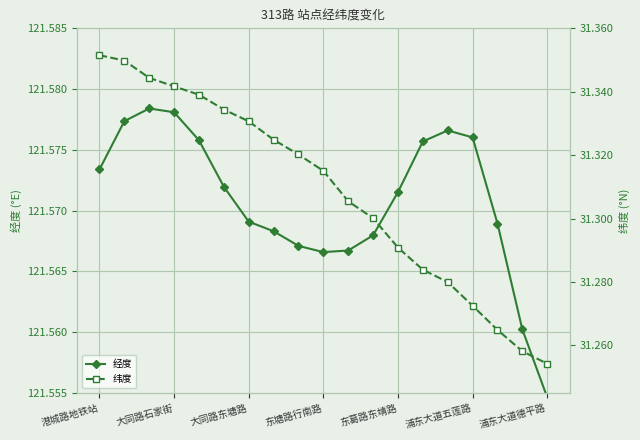

How many data points does each series have?

19